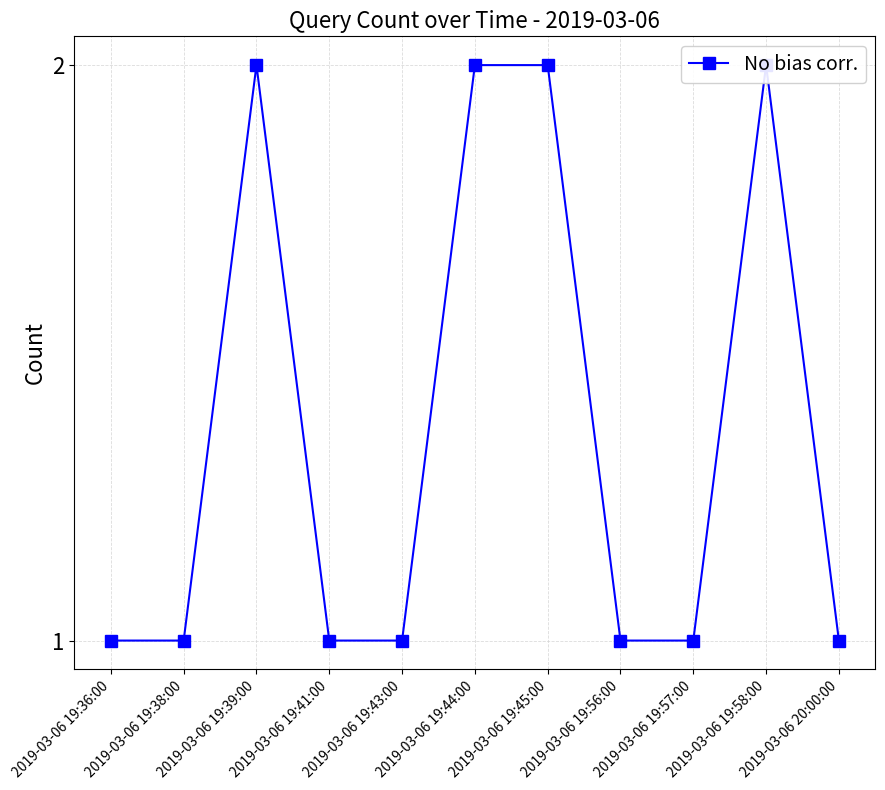

The value at 2019-03-06 19:56:00 is 0. True or false?

False